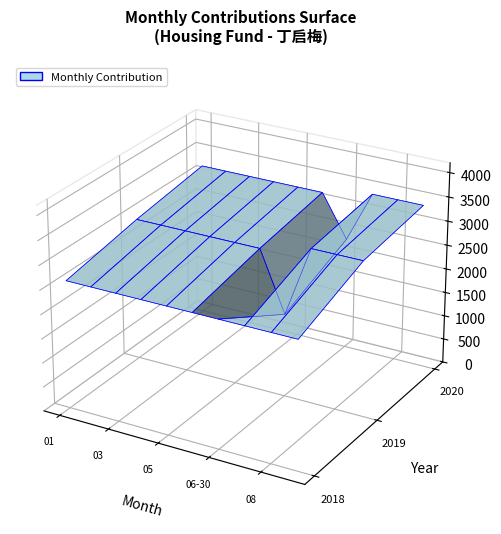

Reading right to left, what are all the values shown in this chart?

2020: 9=3384.0	8=3384.0	7=3384.0	6=2320.4	5=3192.0	4=3192.0	3=3192.0	2=3192.0	1=3192.0	0=3192.0
2019: 9=3192.0	8=3192.0	7=3192.0	6=1720.1	5=2952.0	4=2952.0	3=2952.0	2=2952.0	1=2952.0	0=2952.0
2018: 9=2640.0	8=2640.0	7=2640.0	6=2640.0	5=2640.0	4=2640.0	3=2640.0	2=2640.0	1=2640.0	0=2640.0